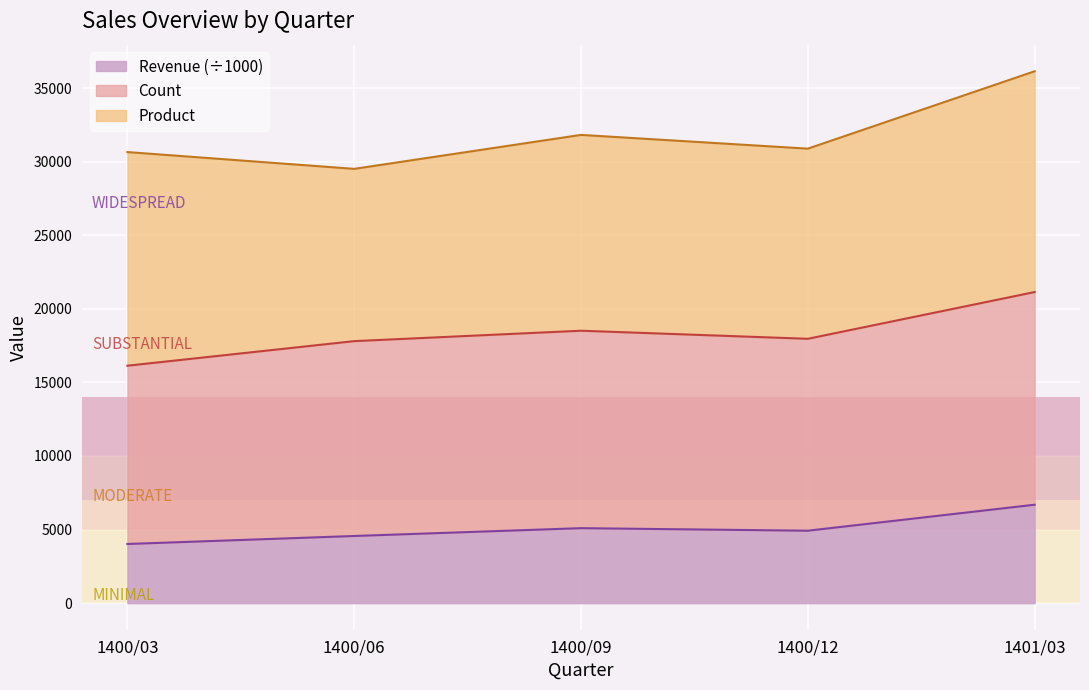

True or false: Count has more than 2 points higher than both neighbors.

False